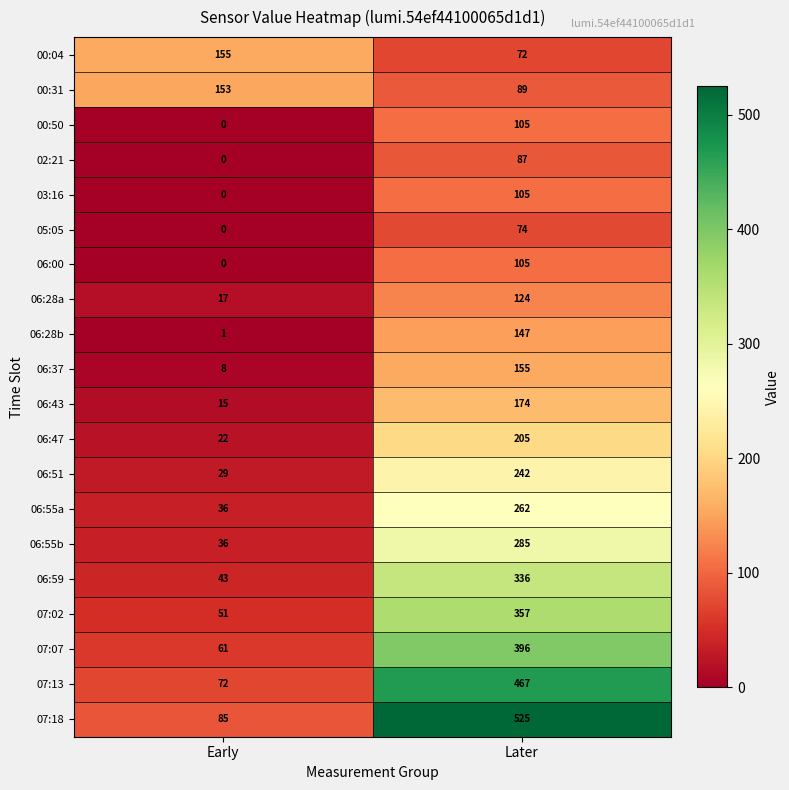

How many distinct data groups are displayed?

20